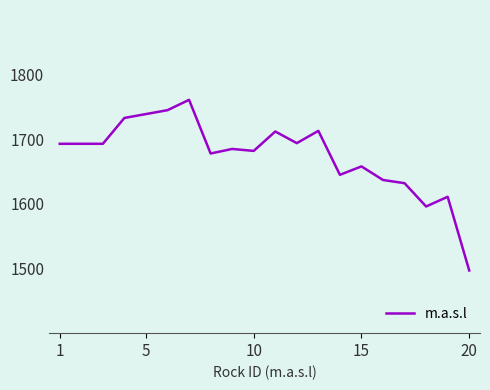

What is the maximum value shown in the chart?

1761